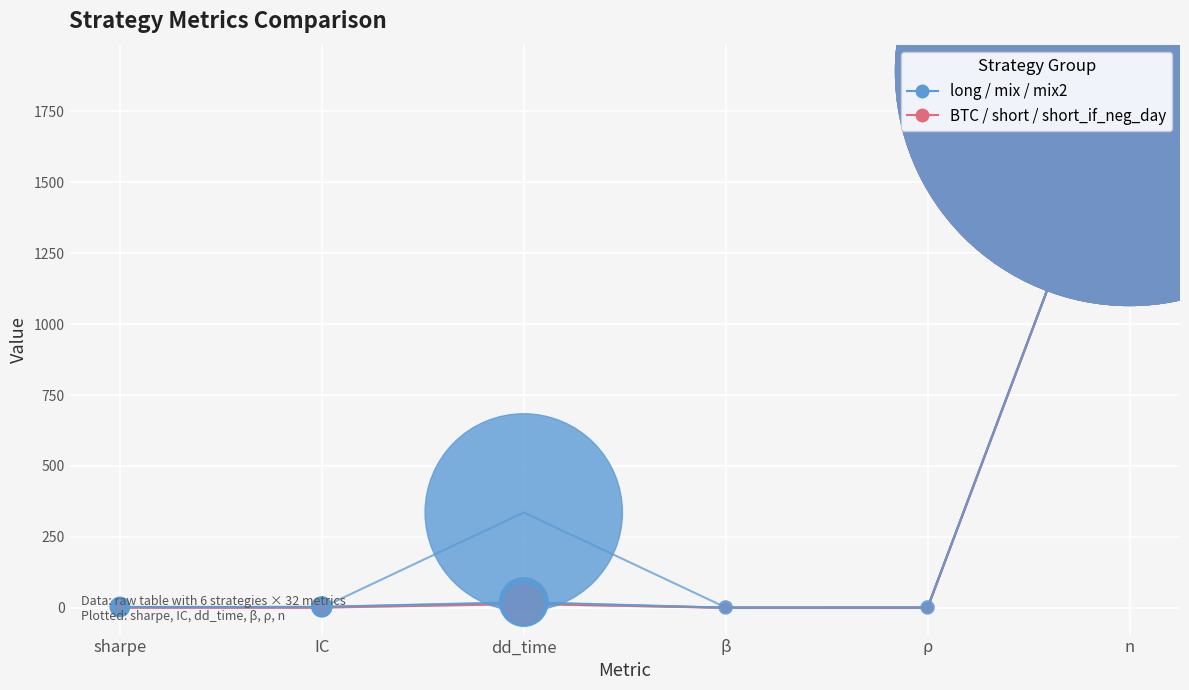

At how many categories does at least one series exceed 1698?

1